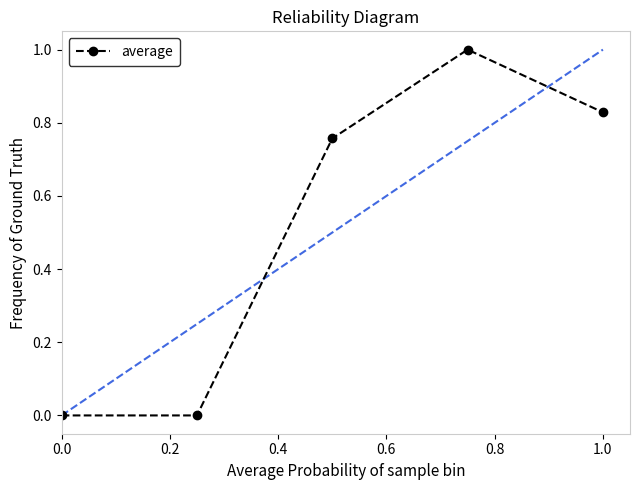

True or false: there are more than 0 points higher than both neighbors.

True